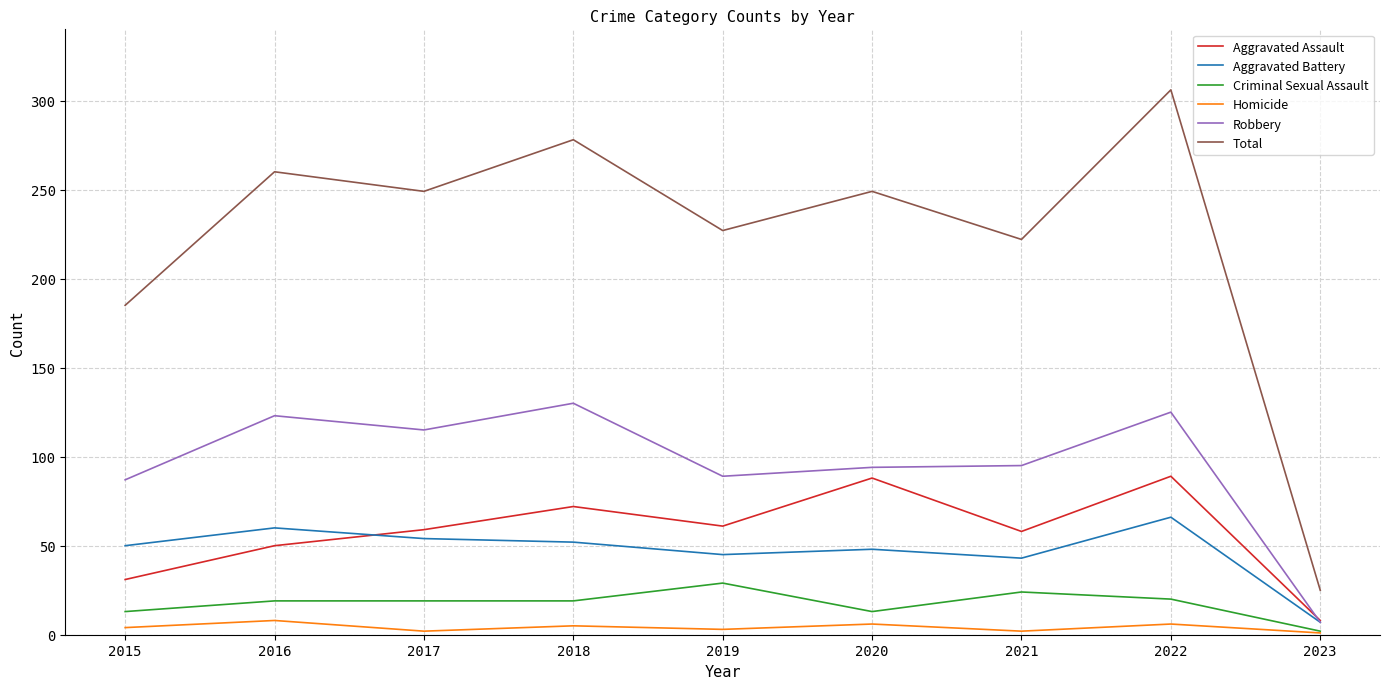

What is the average value of the Homicide series?

4